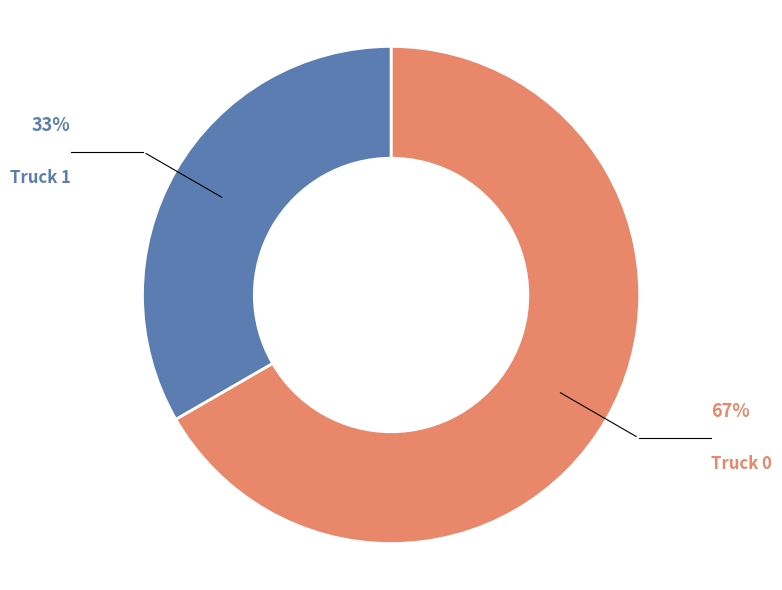

Is there a majority slice in this chart?

Yes